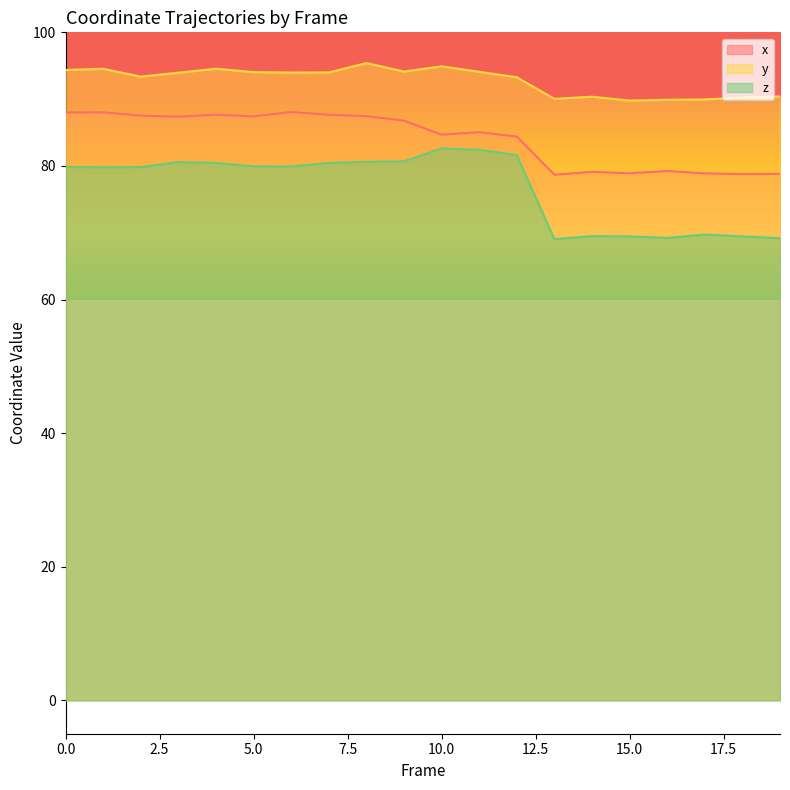

List the series in order of their peak value, highest first.

y, x, z